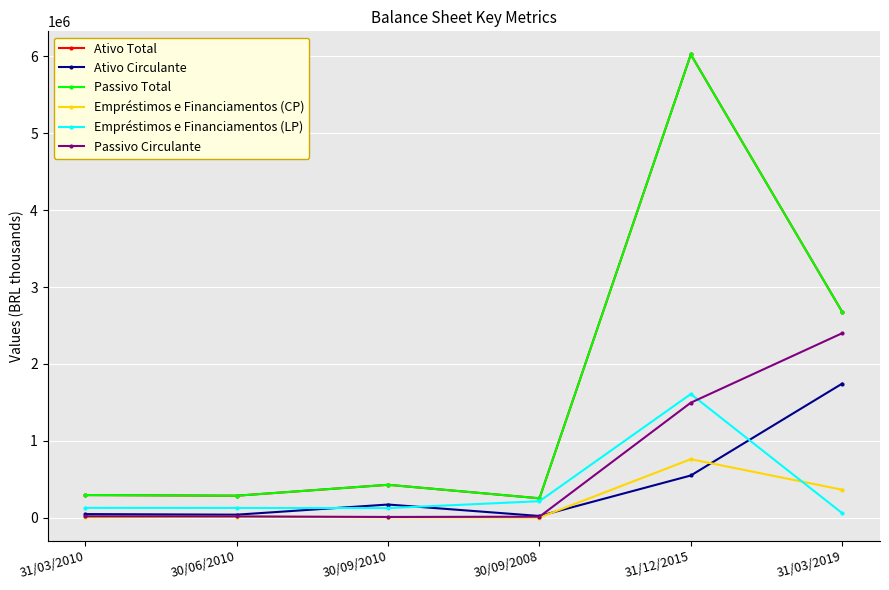

Does the chart have visible grid lines?

Yes